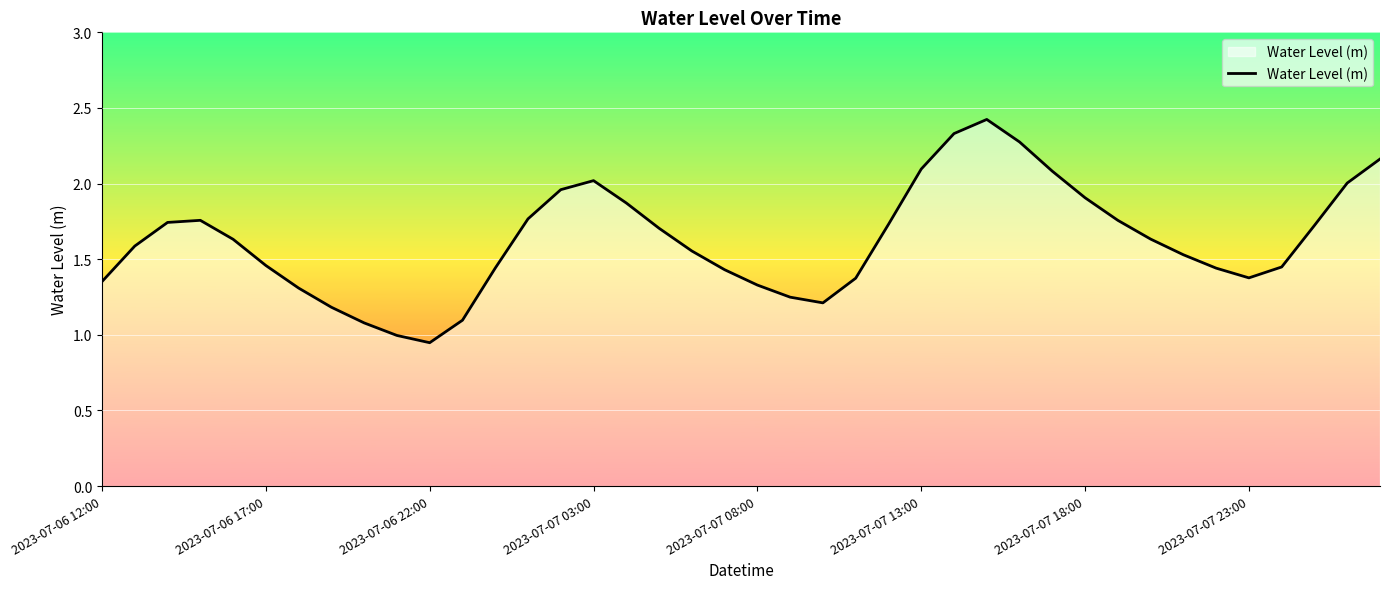

What is the maximum value shown in the chart?

2.4